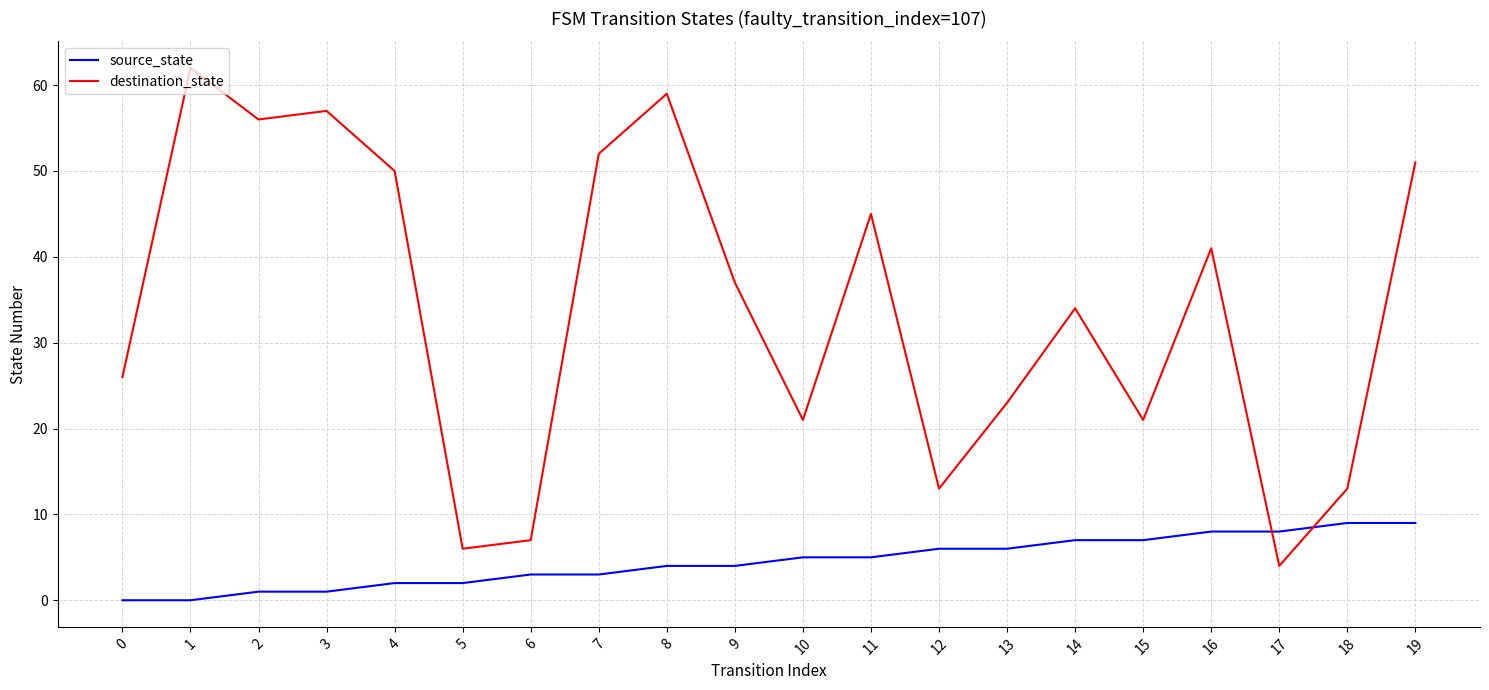

Is the value of source_state at 3 greater than the value of destination_state at 1?

No